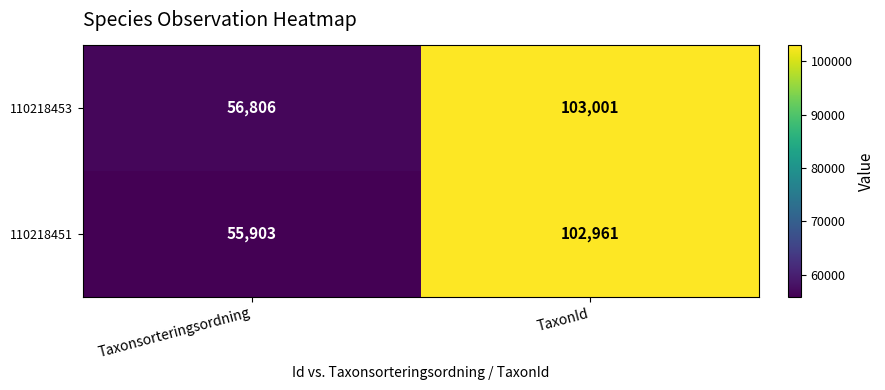

At which label is 110218453 closest to 79903?

Taxonsorteringsordning